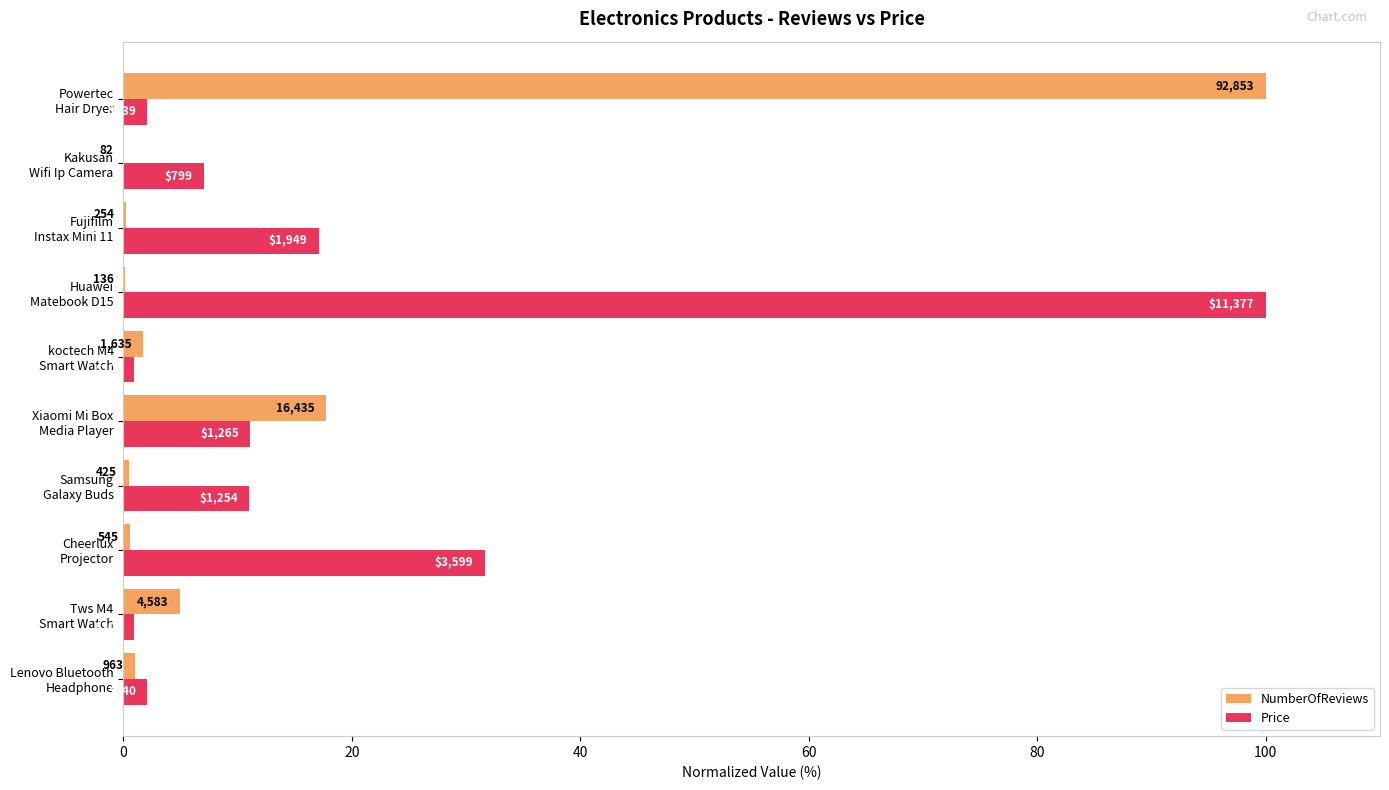

What is the average value of the NumberOfReviews series?

12.7